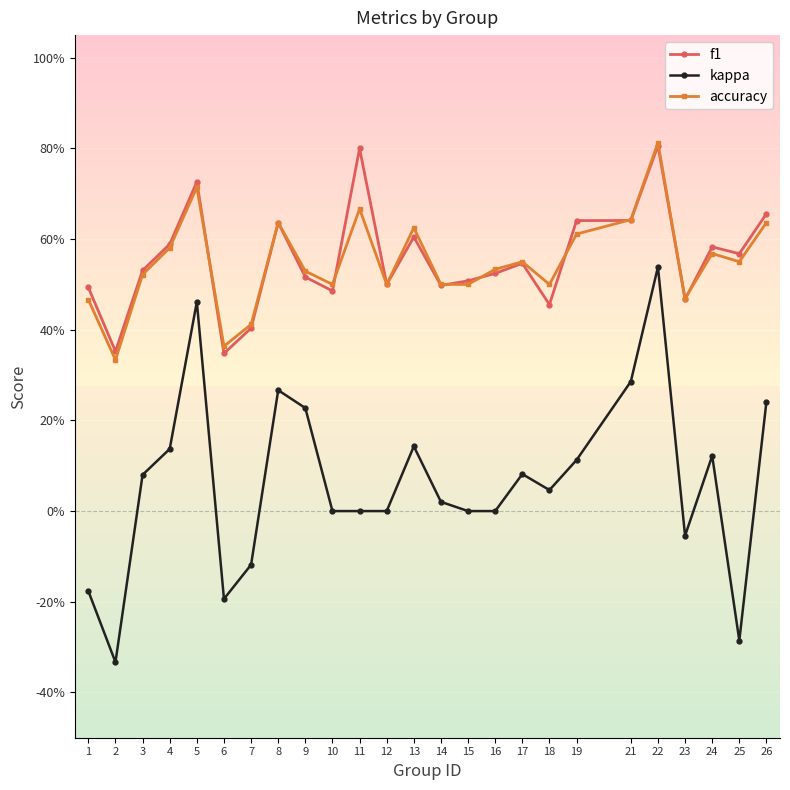

How many lines are shown in the chart?

3